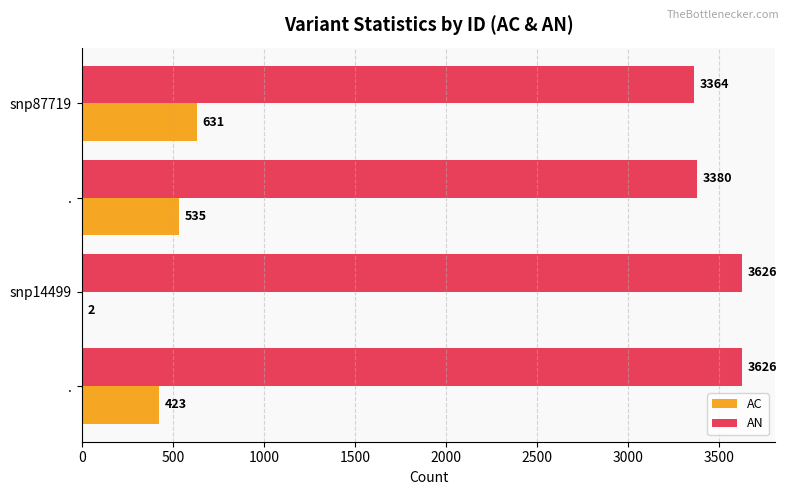

What are all the series names shown in the legend?

AC, AN